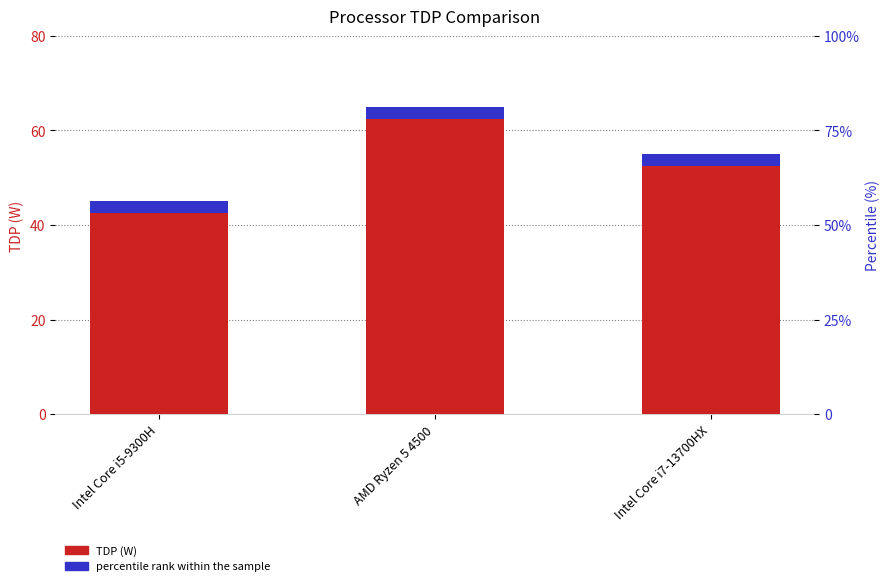

What is the label of the 3rd bar from the left?

Intel Core i7-13700HX